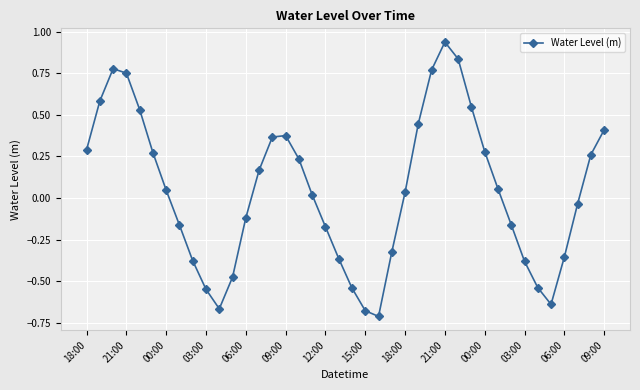

How many interior local peaks (higher than both neighbors) does the data have?

3